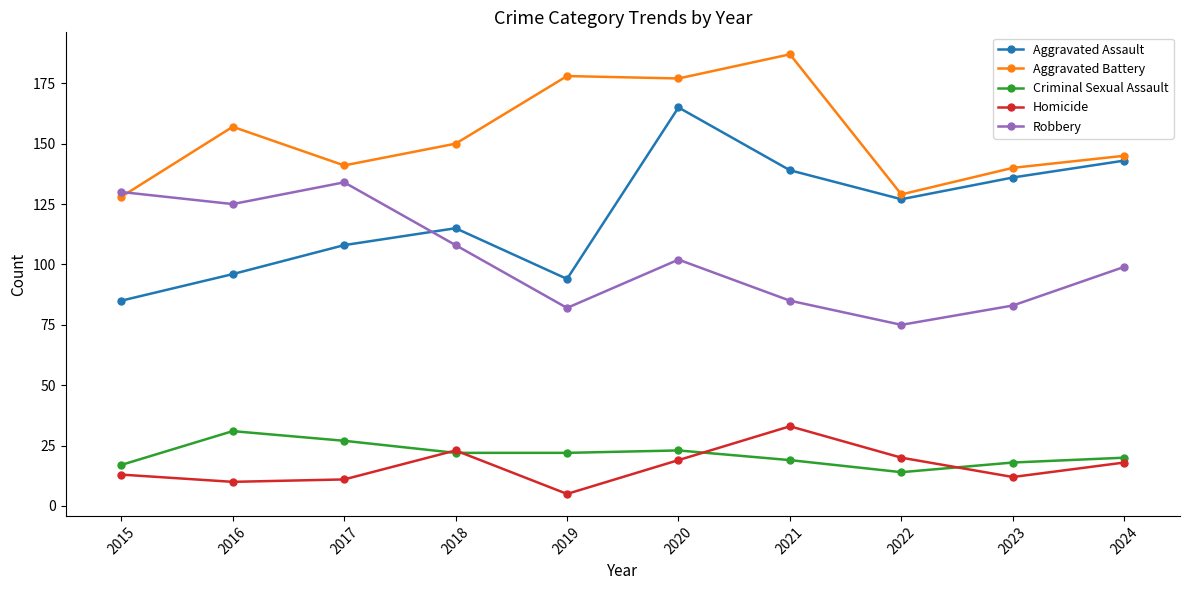

What is the total value across all series at 2021?

463